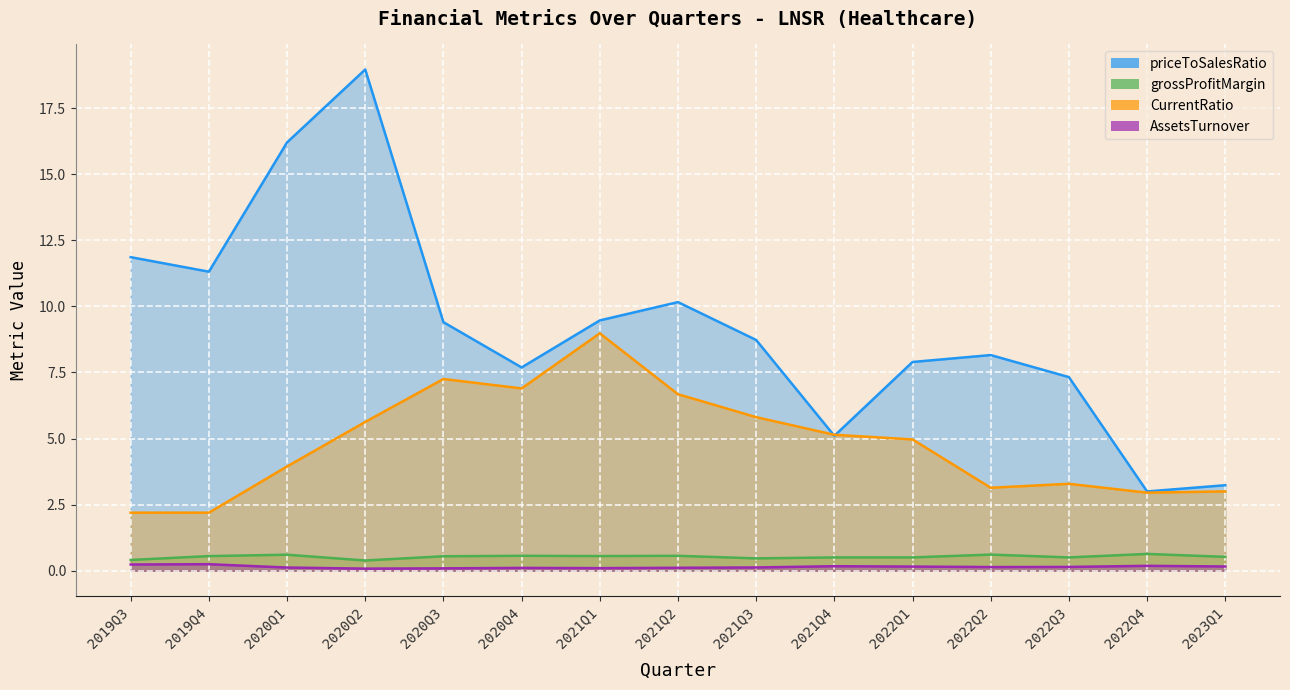

Between 2021Q4 and 2019Q3, which is larger?

2019Q3